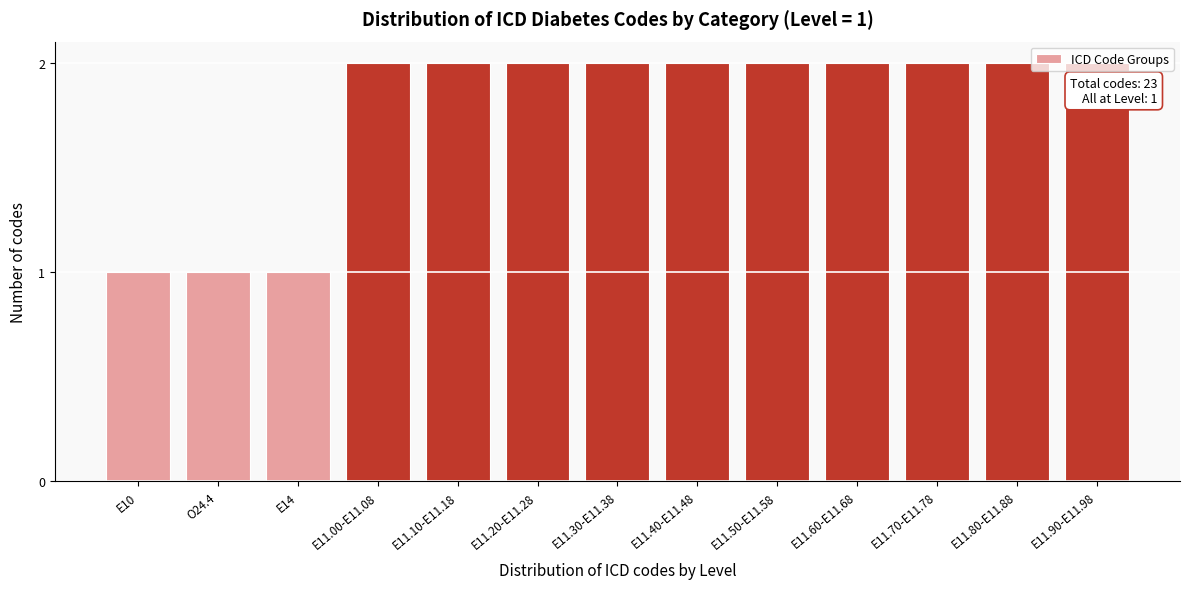

Approximately how many times larger is the value at E14 compared to E11.30-E11.38?

0.5